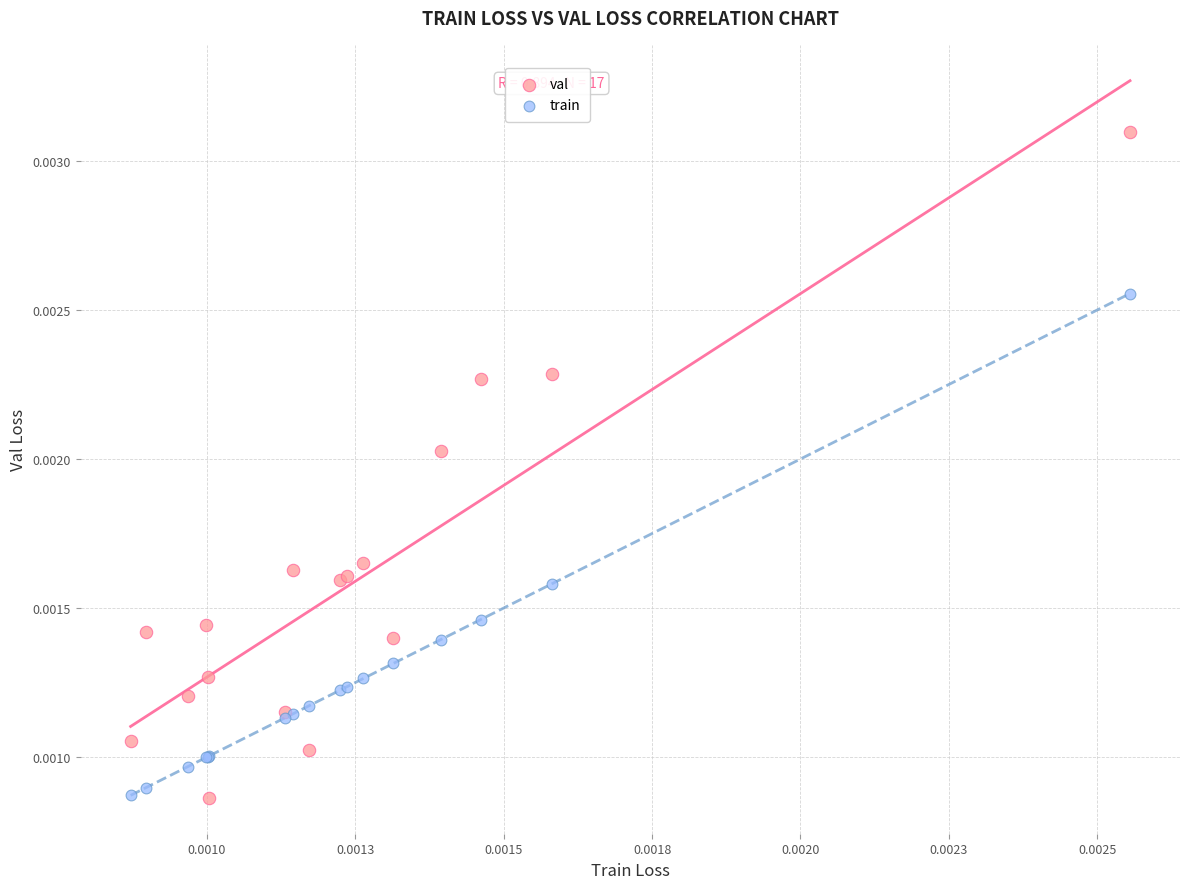

Which series reaches the maximum Y coordinate?

val